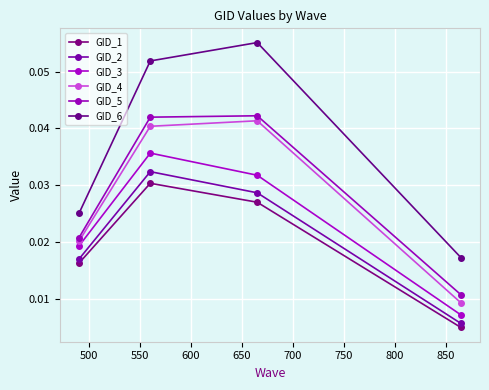

At how many categories does at least one series exceed 0?

4